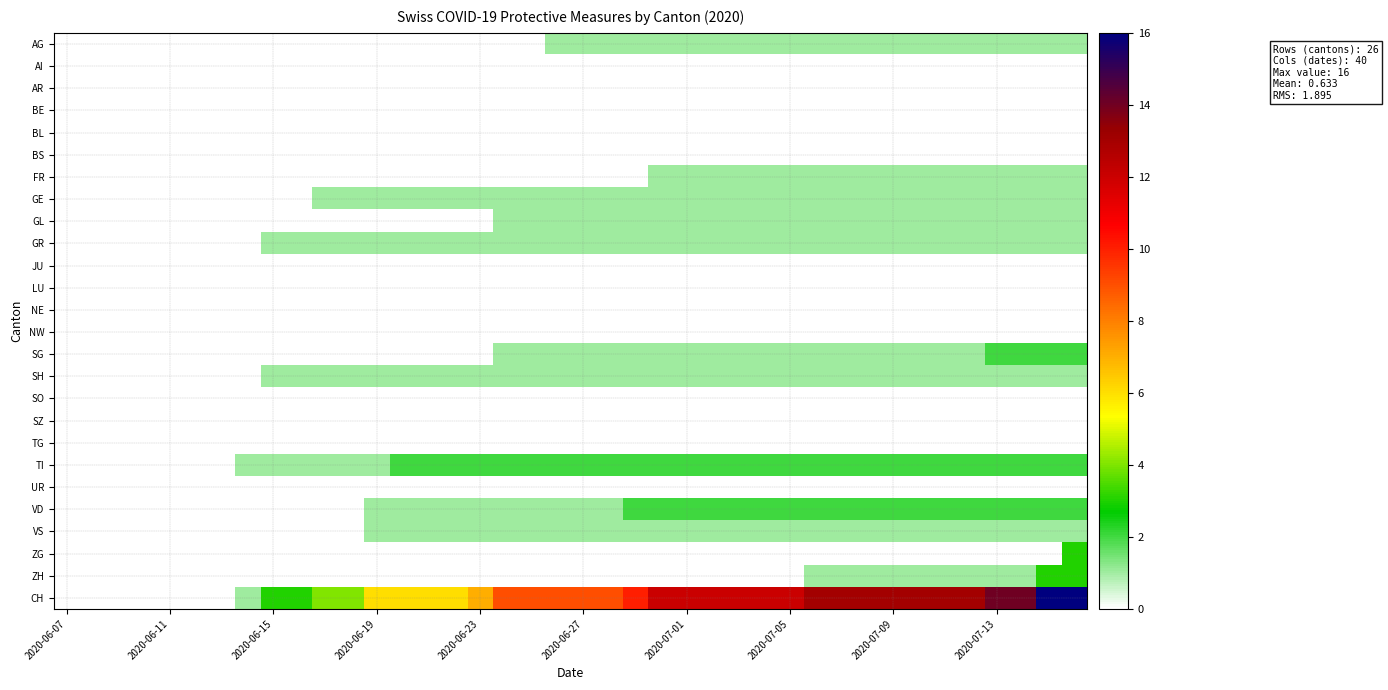

List the series in order of their peak value, lowest first.

AI, AR, BE, BL, BS, JU, LU, NE, NW, SO, SZ, TG, UR, AG, FR, GE, GL, GR, SH, VS, SG, TI, VD, ZG, ZH, CH